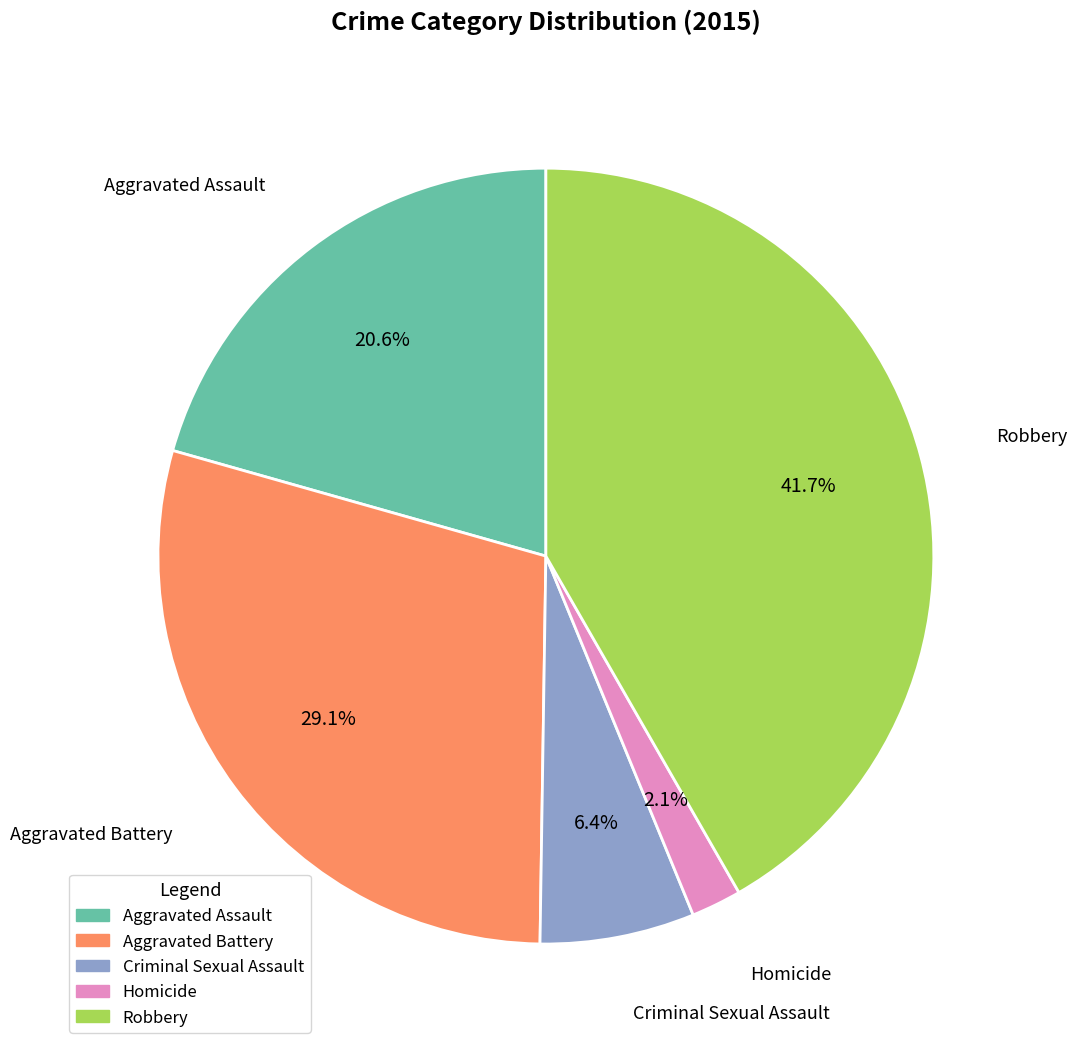

Is Aggravated Battery the majority of the pie?

No